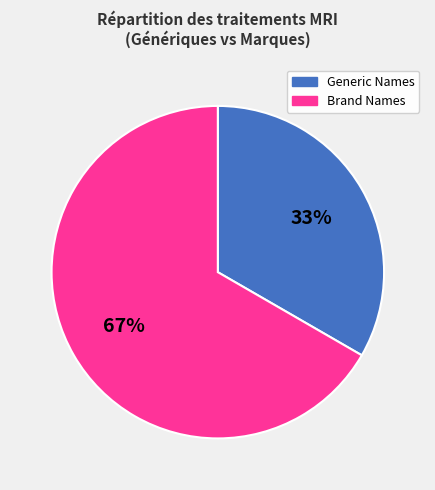

To the nearest percent, what is the combined percentage of Generic Names and Brand Names?

100%